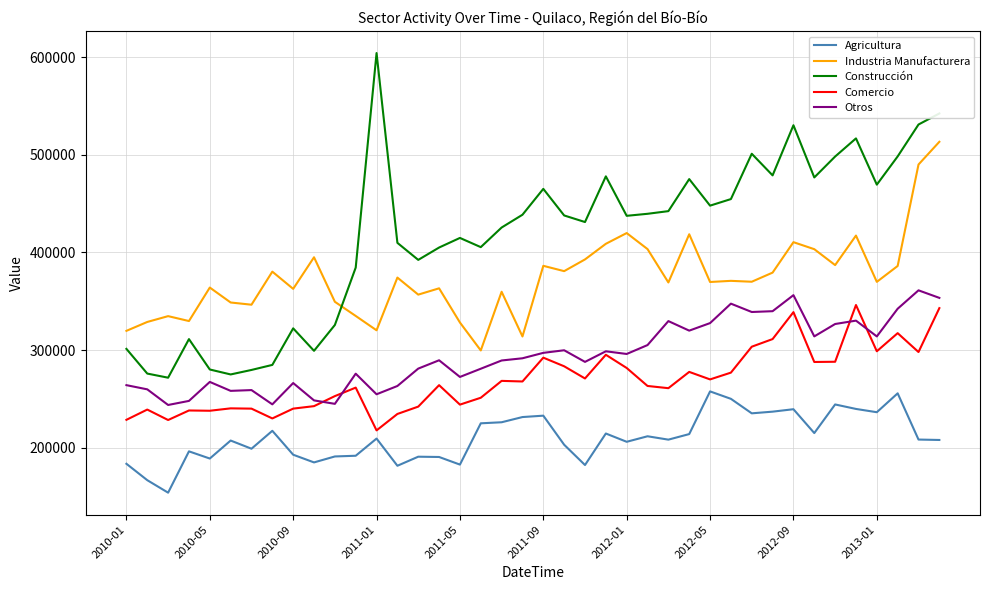

True or false: Industria Manufacturera and Otros cross at least once.

False